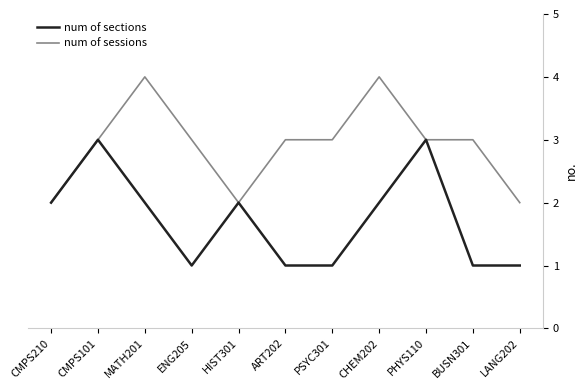

What position from the left is MATH201?

3